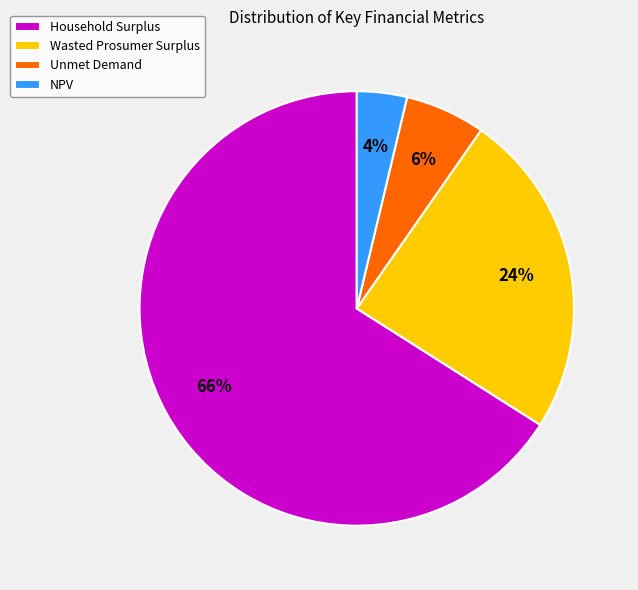

The Wasted Prosumer Surplus slice represents 12% of the pie. True or false?

False